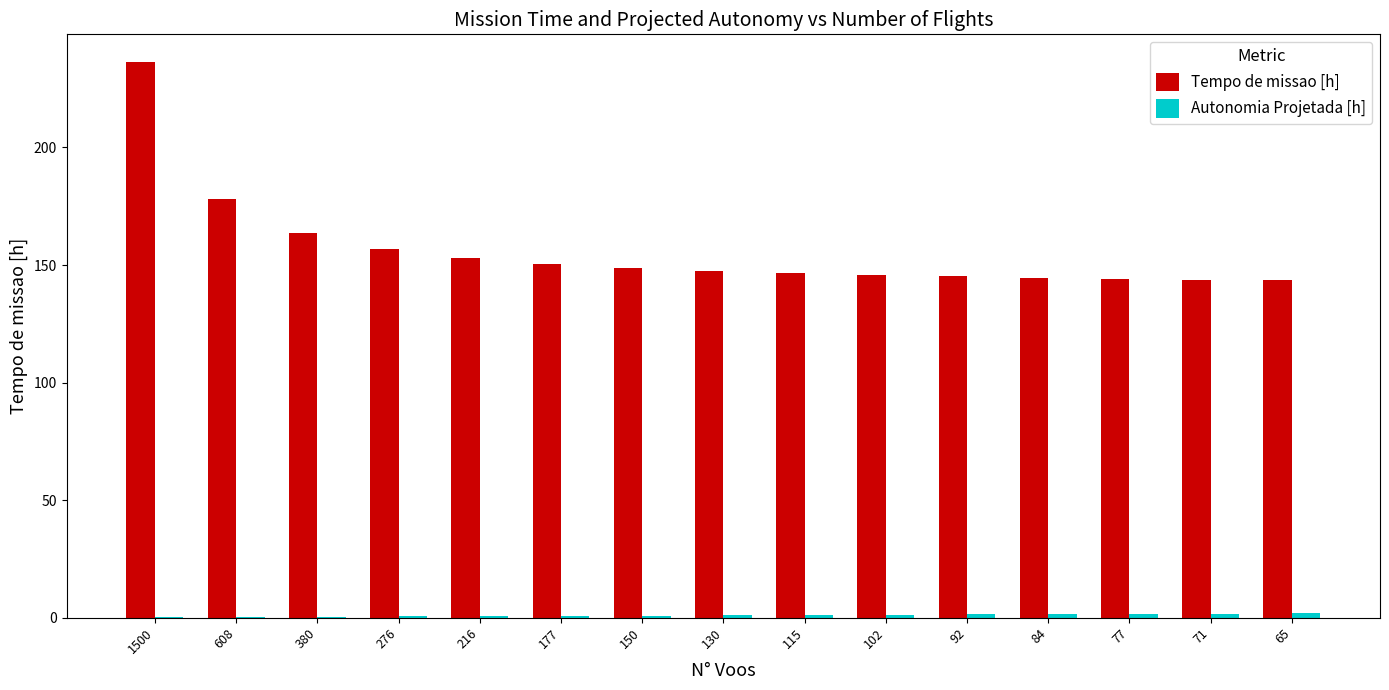

Is it true that Tempo de missao [h] equals 204.6 at 102?

False